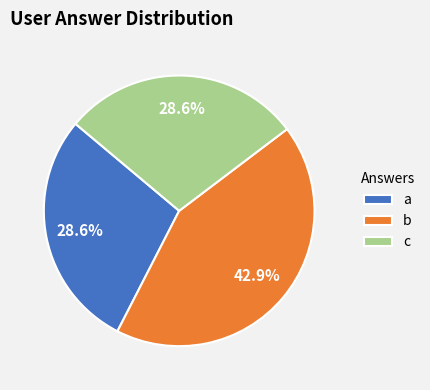

What percentage is the b slice, to the nearest percent?

43%